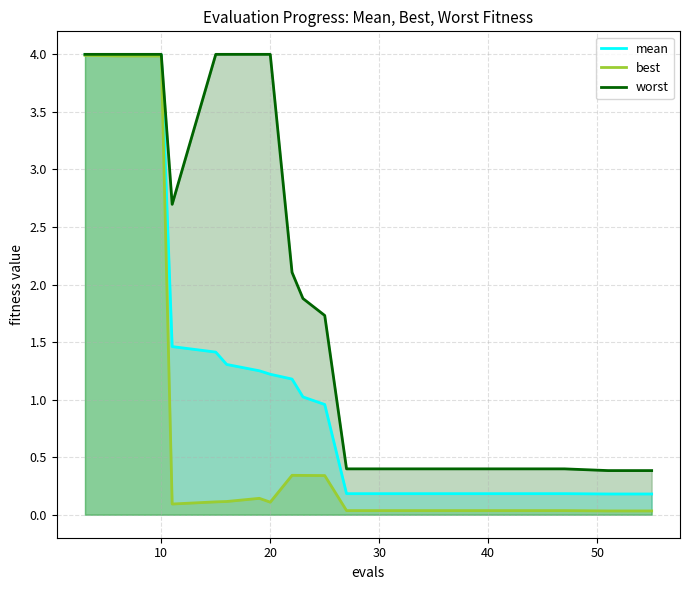

At how many categories does at least one series exceed 2?

10